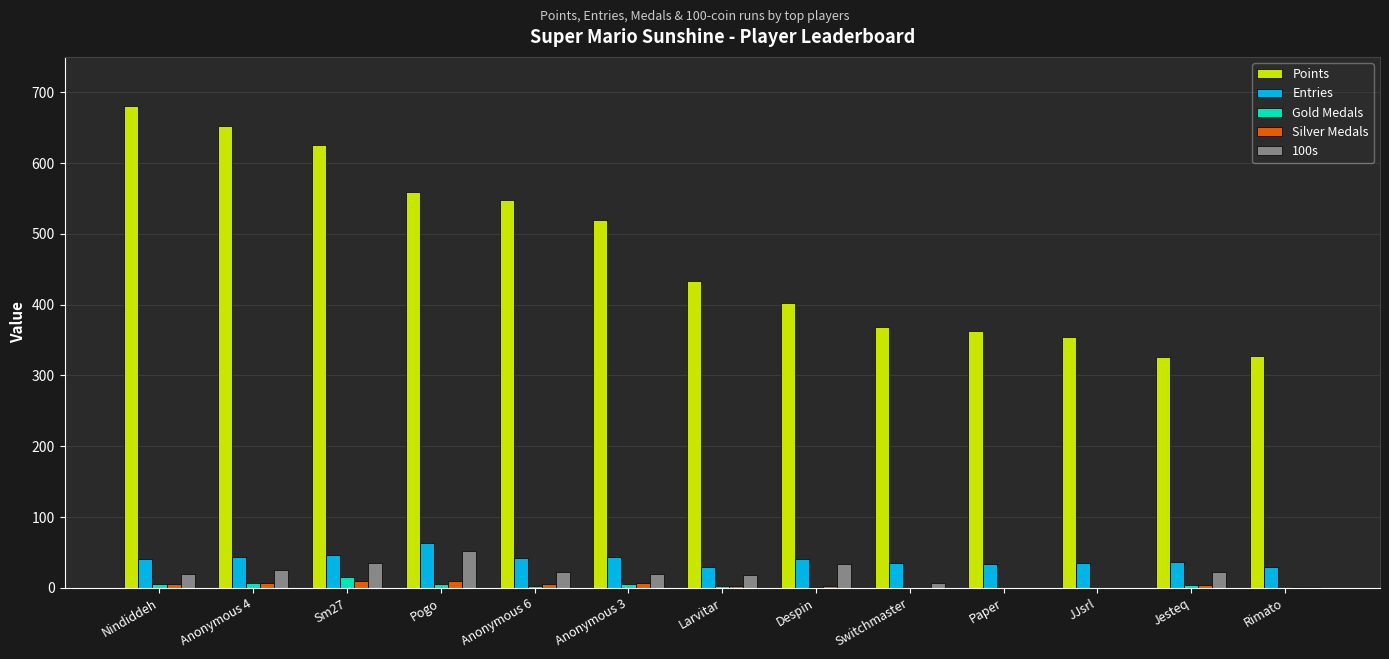

Which series has the largest total across all categories?

Points